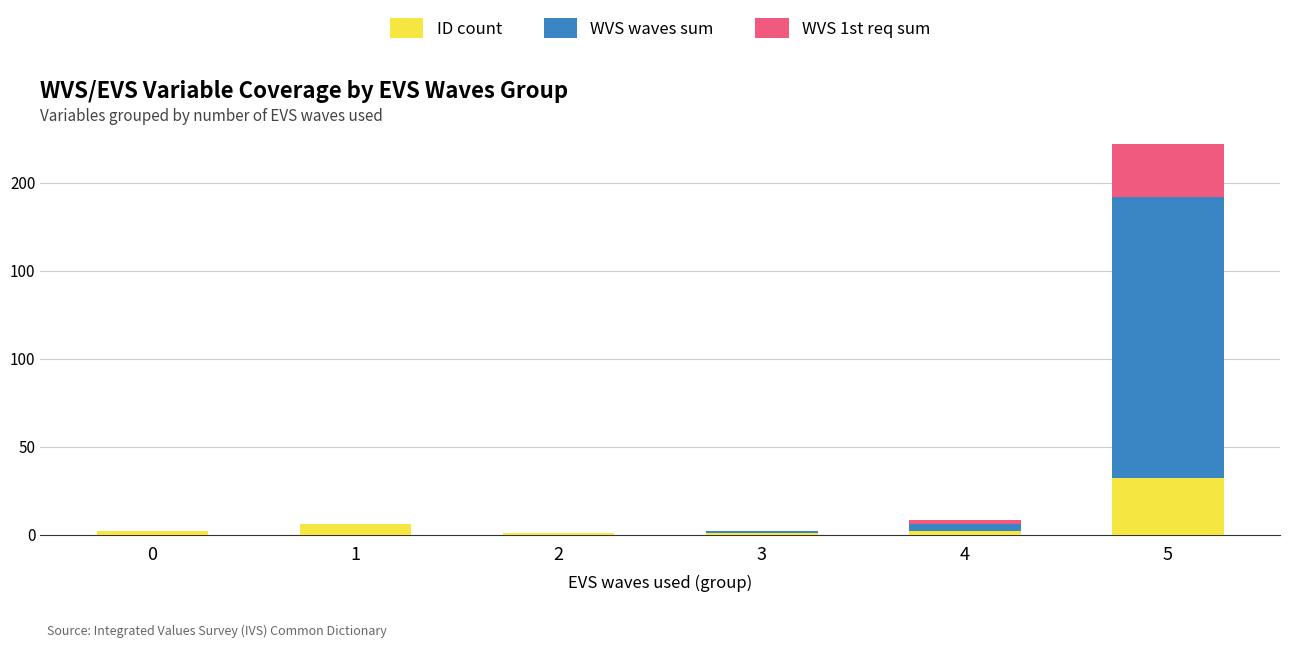

What are all the series names shown in the legend?

ID count, WVS waves sum, WVS 1st req sum